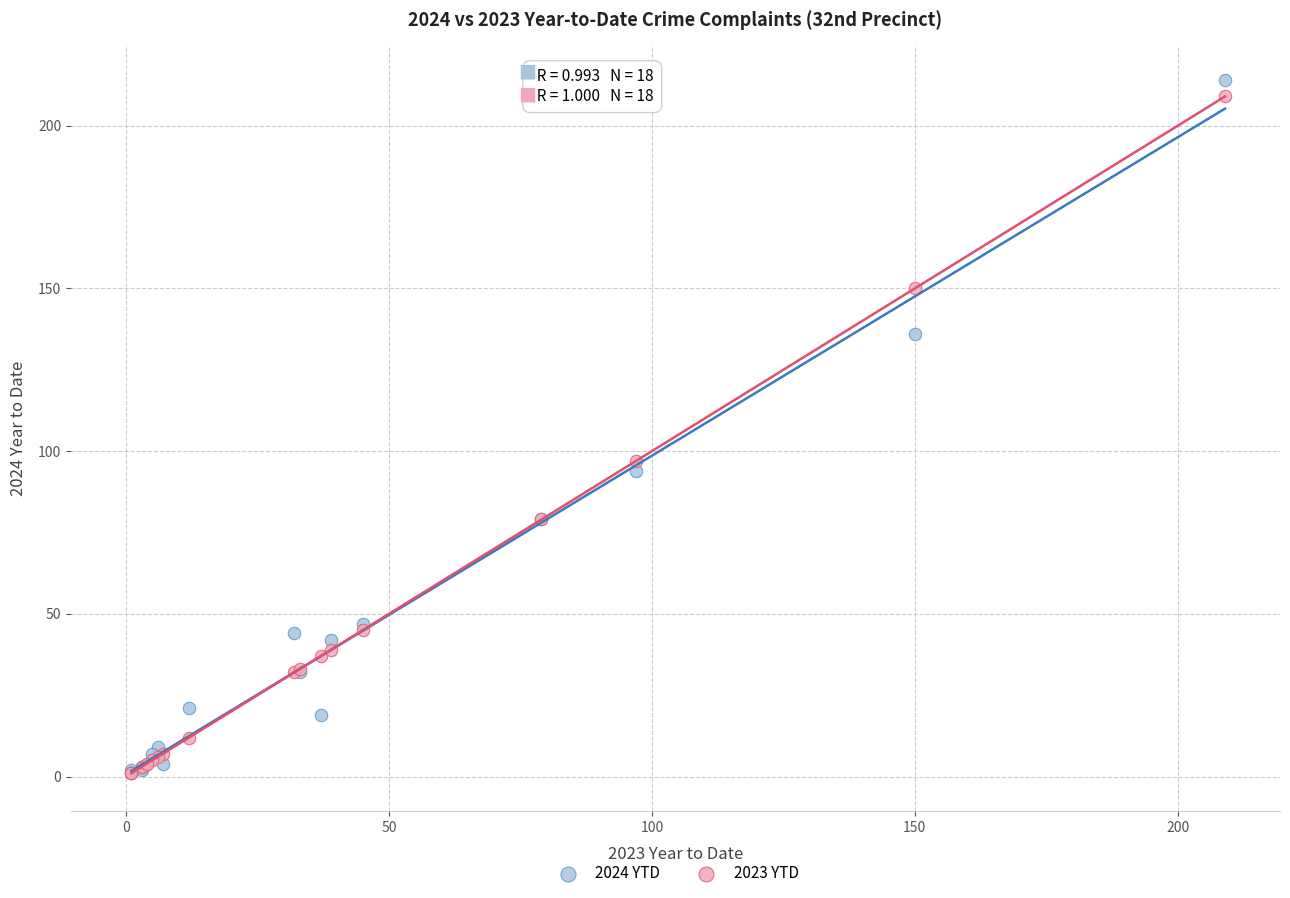

In the 2024 YTD series, what Y value is closest to 107?

94